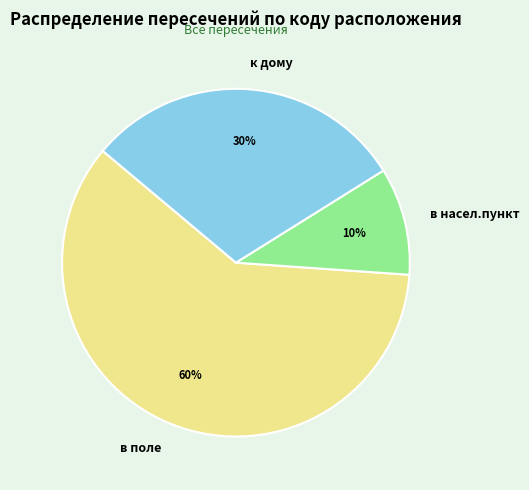

True or false: к дому accounts for 30% of the total.

True